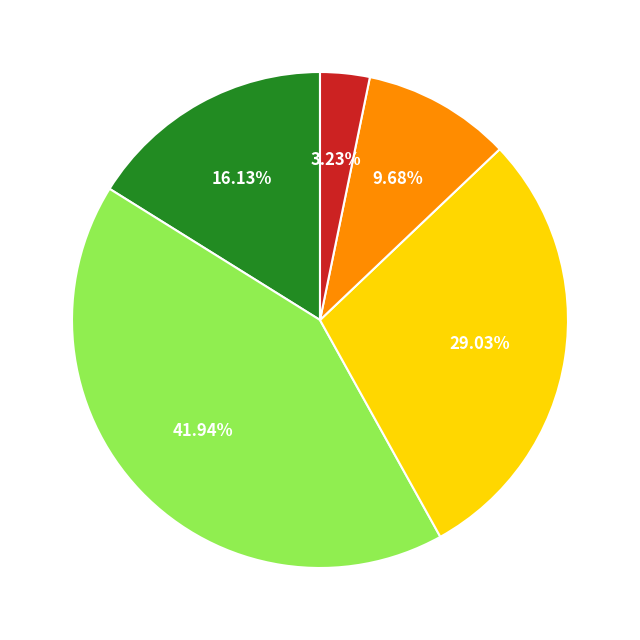

To the nearest percent, what is the average slice percentage?

20%